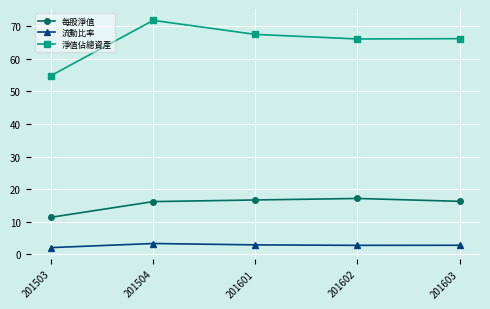

Read the 流動比率 value at 201601.

2.9